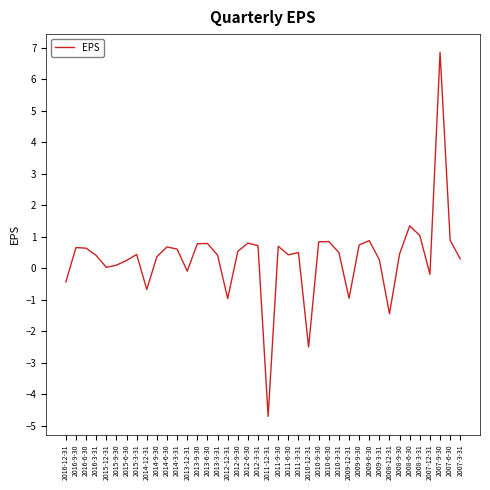

What is the difference between the values at 2014-12-31 and 2008-9-30?

1.1